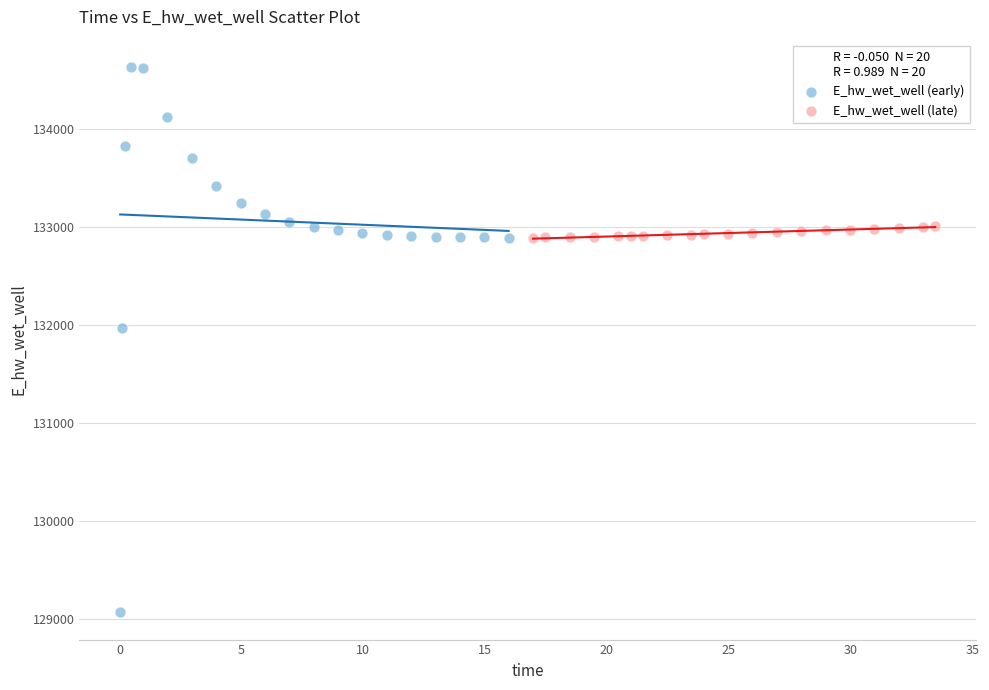

Which series contains the lowest Y value?

E_hw_wet_well (early)